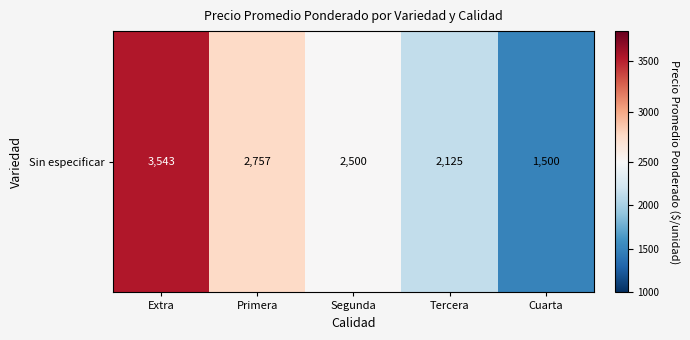

What is the change in value from Extra to Segunda?

-1043